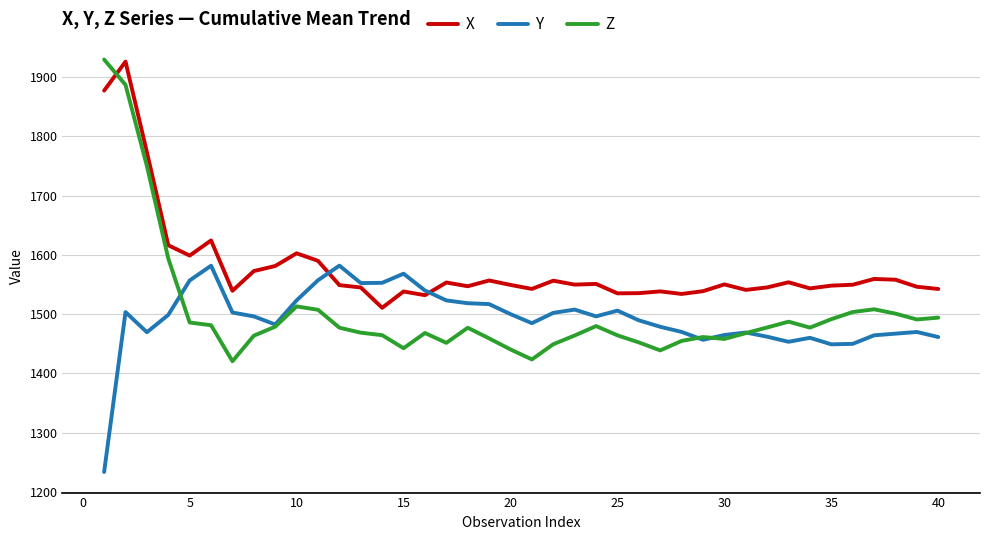

What is the difference between the maximum and minimum values in the Z series?

509.0